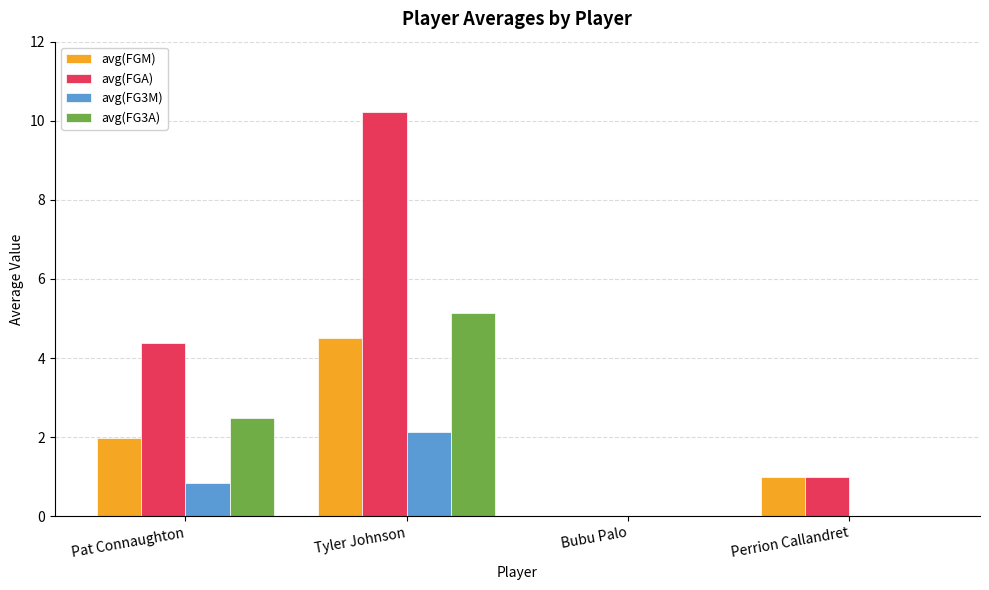

What is the sum of all avg(FGA) values?

15.6